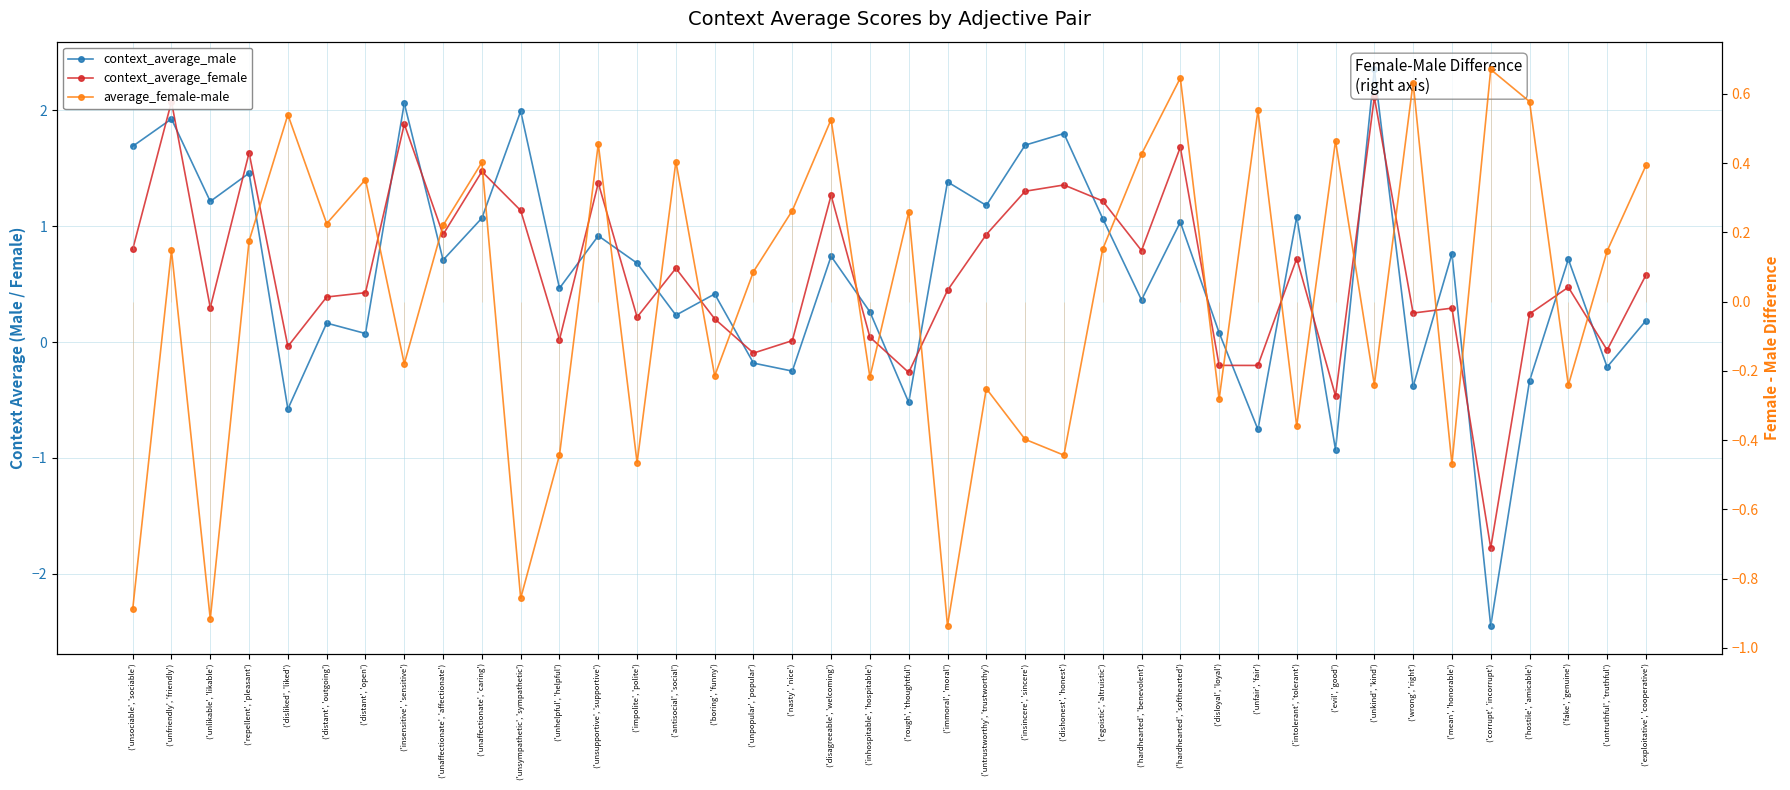

At which category does context_average_female reach its first local peak?

('unfriendly', 'friendly')